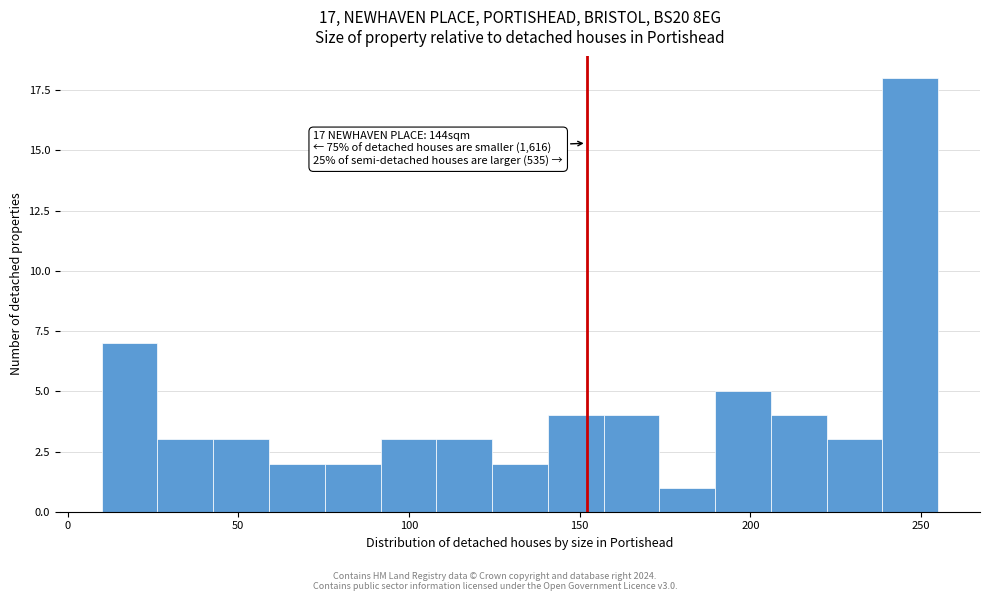

Read against the x-axis, roughly where is the centre of the tallest bar?

245